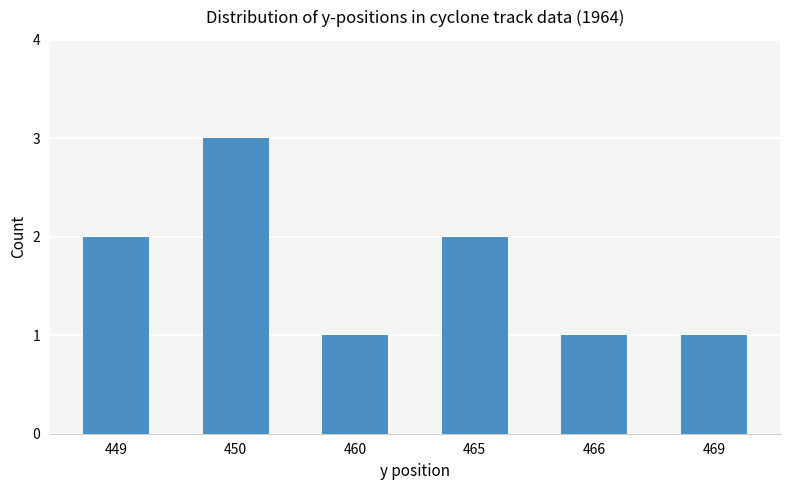

What is the difference between the maximum and minimum values?

2